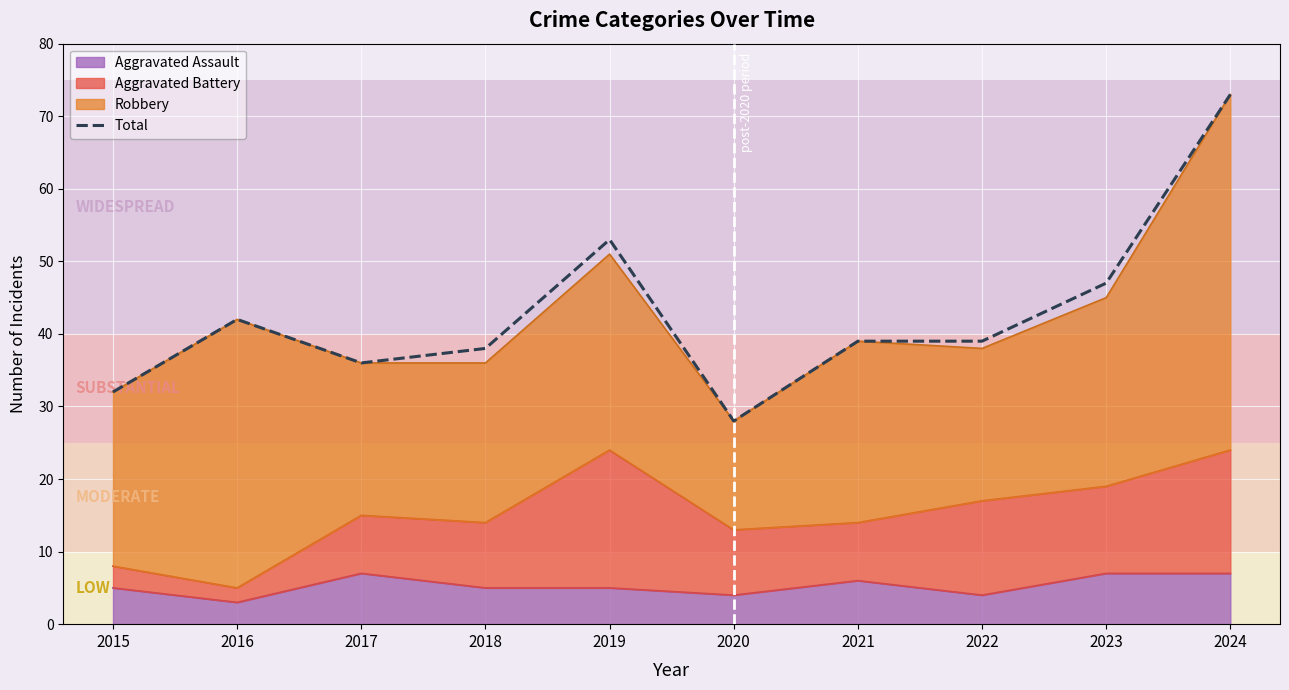

Reading left to right, list all the values displayed in this chart.

32	42	36	38	53	28	39	39	47	73